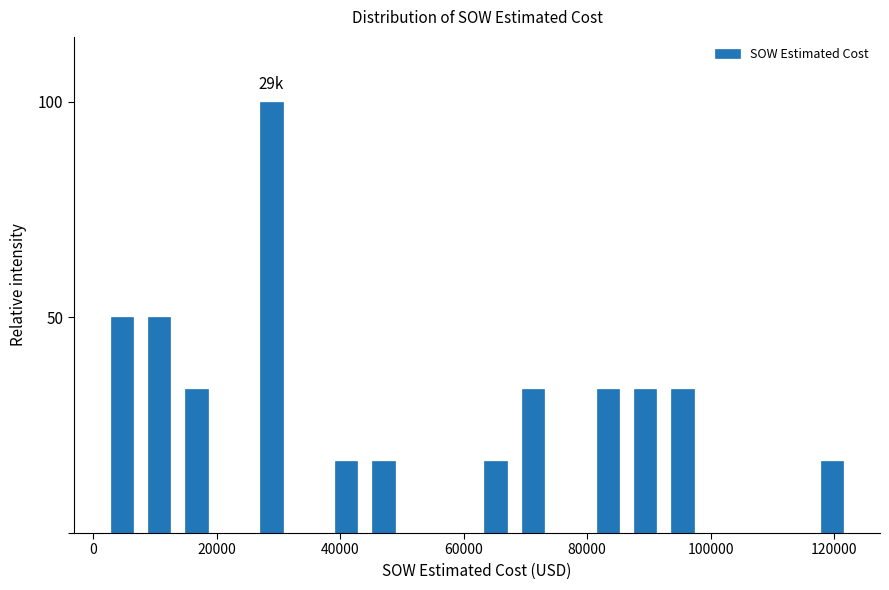

Read against the x-axis, roughly where is the centre of the tallest bar?

28000